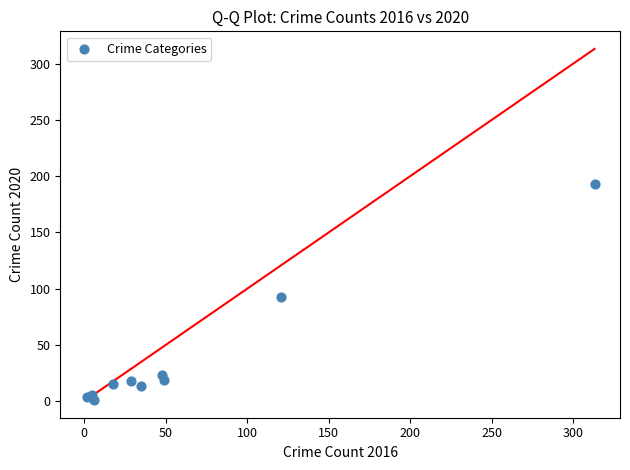

What Y value in the scatter plot is closest to 97?

93